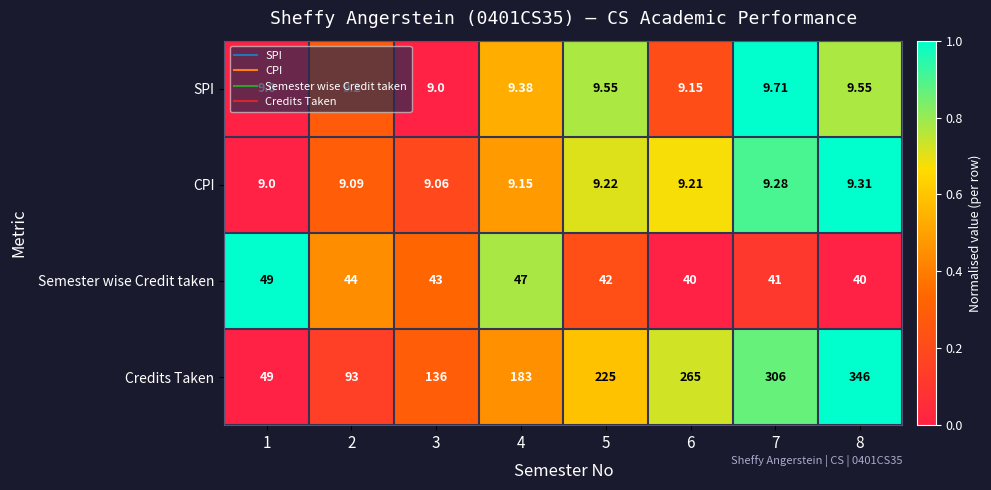

Which series has the largest range (max minus min)?

Credits Taken